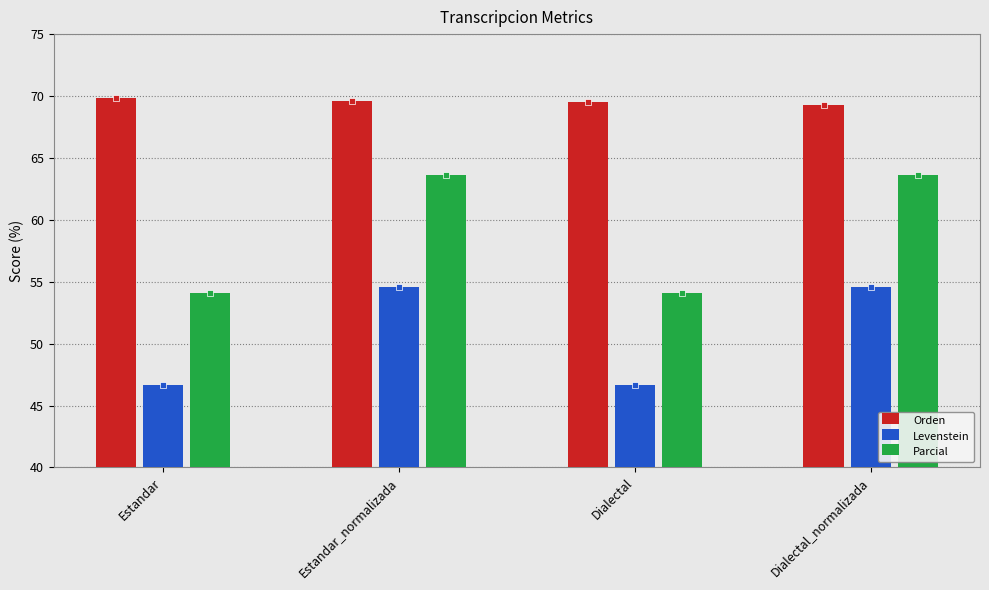

How many bars are there in total?

12